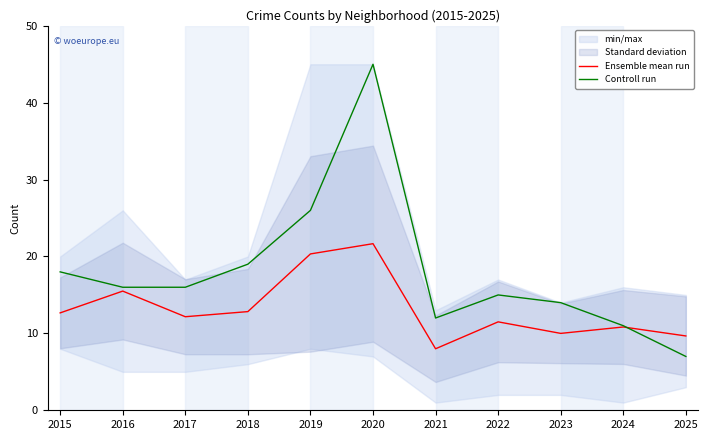

At which label is Controll run closest to 26?

2019